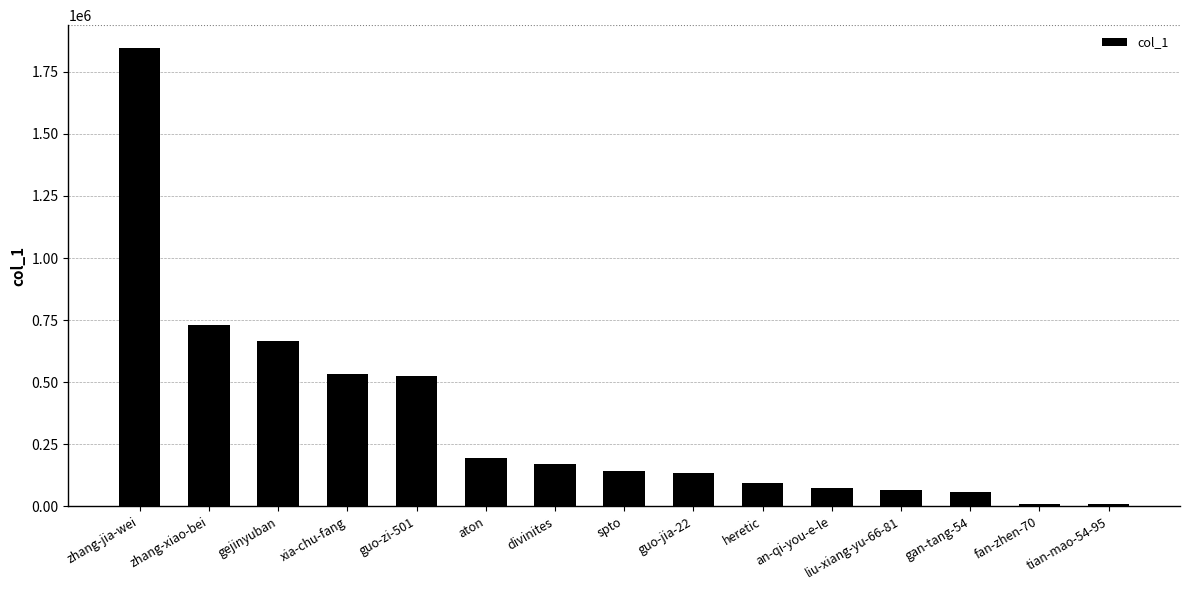

True or false: the data shows 1206794 at zhang-jia-wei.

False